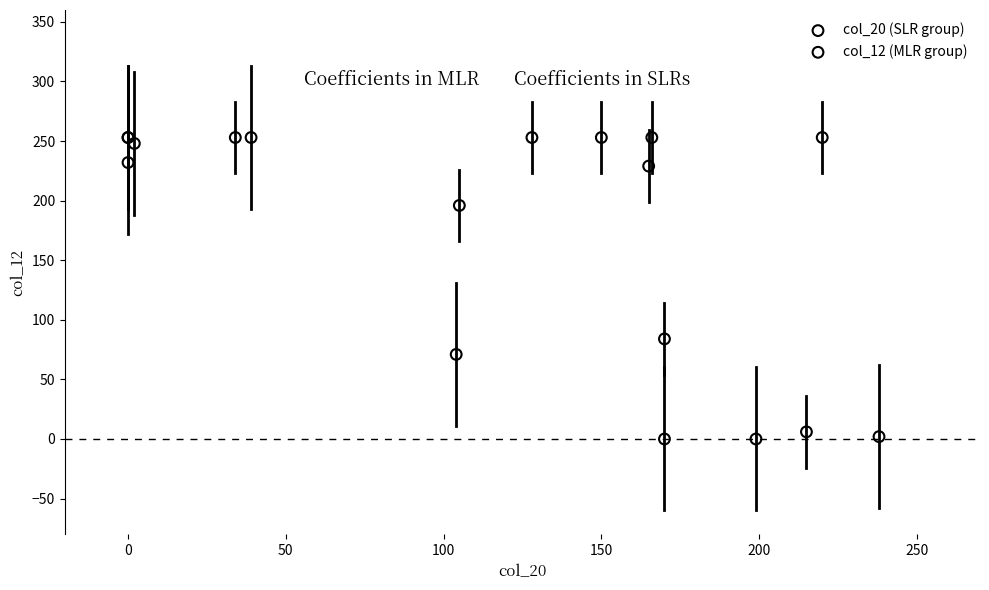

Which series has the largest Y range (max minus min)?

col_12 (MLR group)